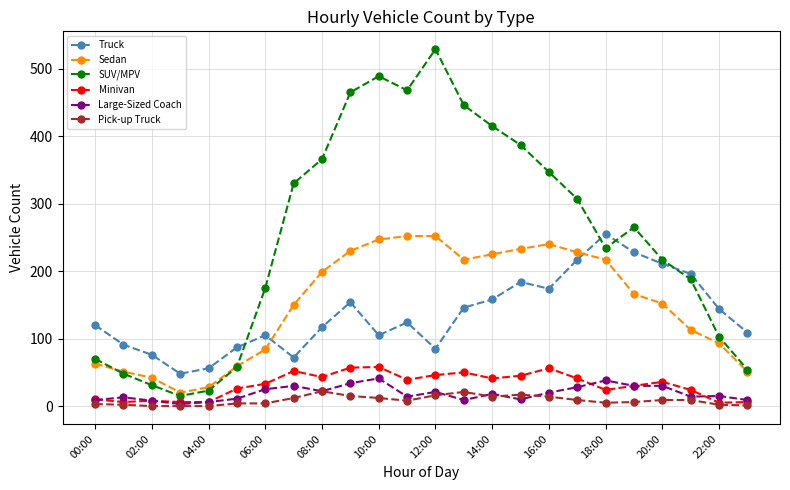

What is the maximum value for Minivan?

58